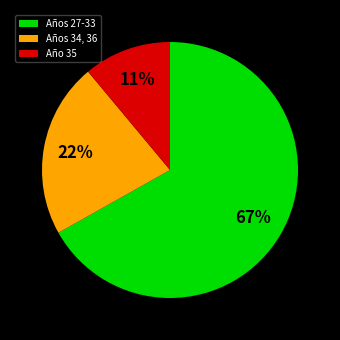

Does any single category account for the majority?

Yes